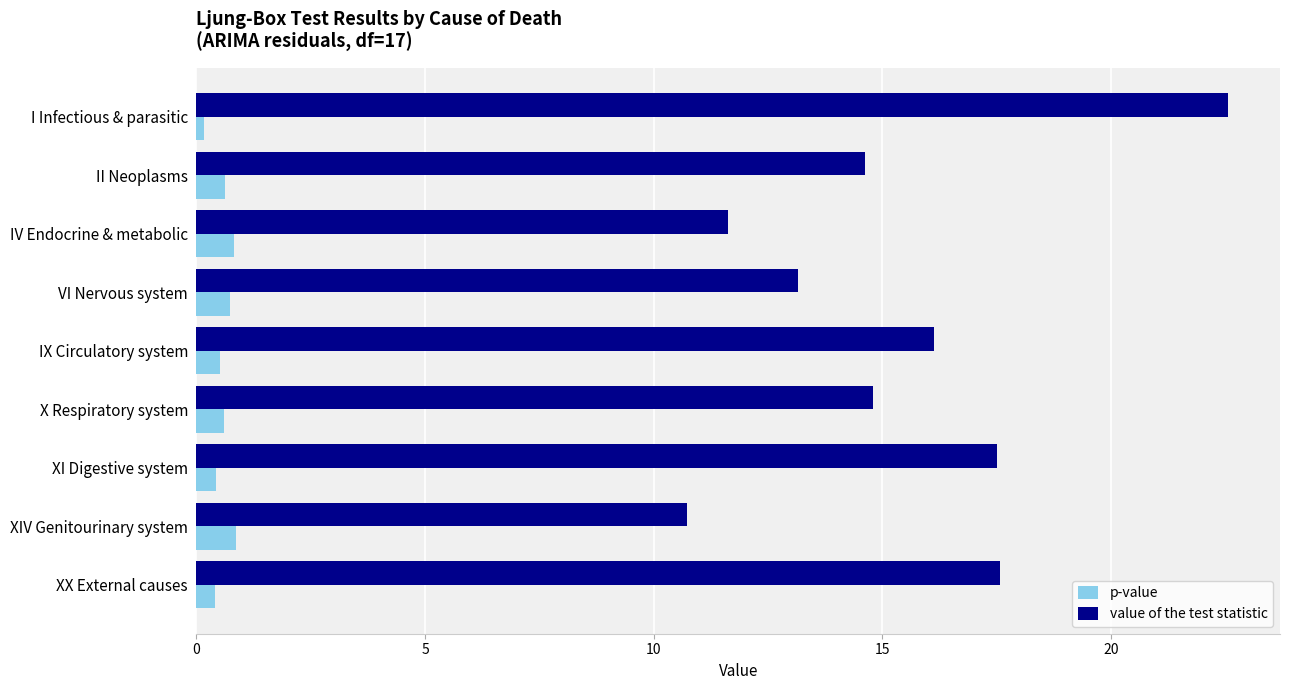

The value of value of the test statistic at XX External causes is 23.5. True or false?

False